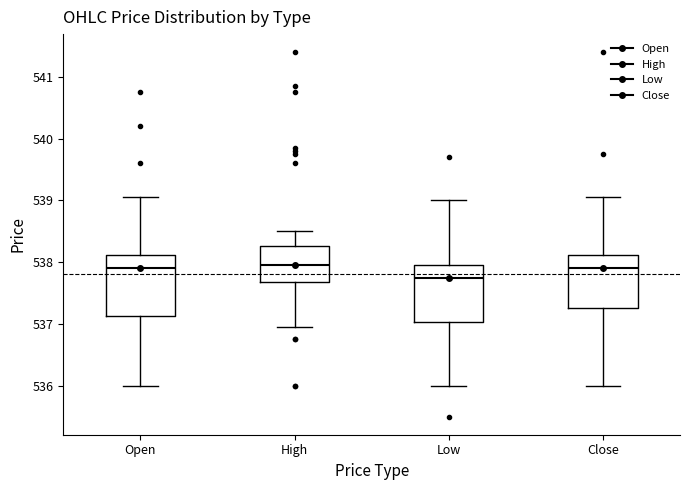

Where does the upper whisker of the box for Close end on the y-axis? The values are not printed on the chart, so give them approximately, as read against the axis.

539.0